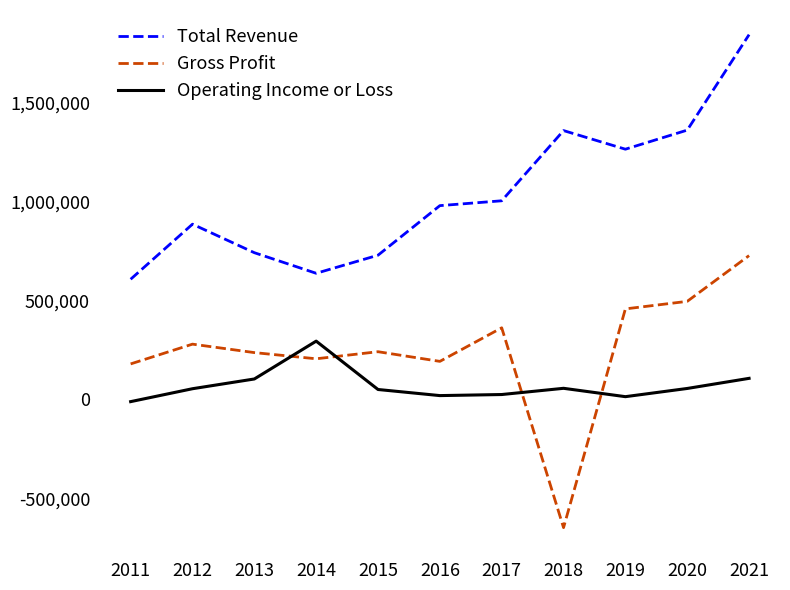

How many positive values does the Gross Profit series have?

10